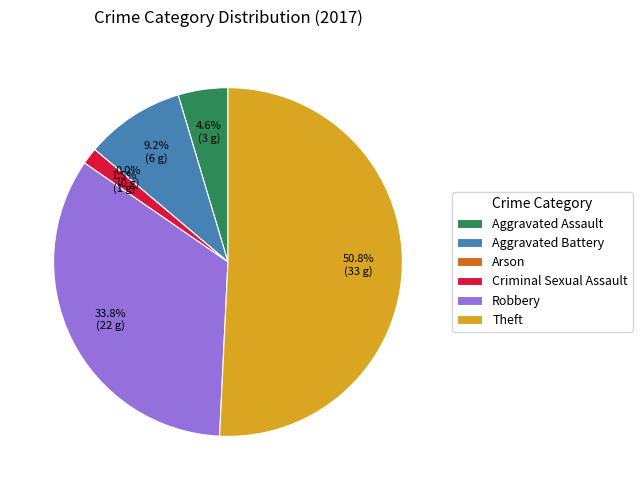

The Aggravated Assault slice represents 1% of the pie. True or false?

False